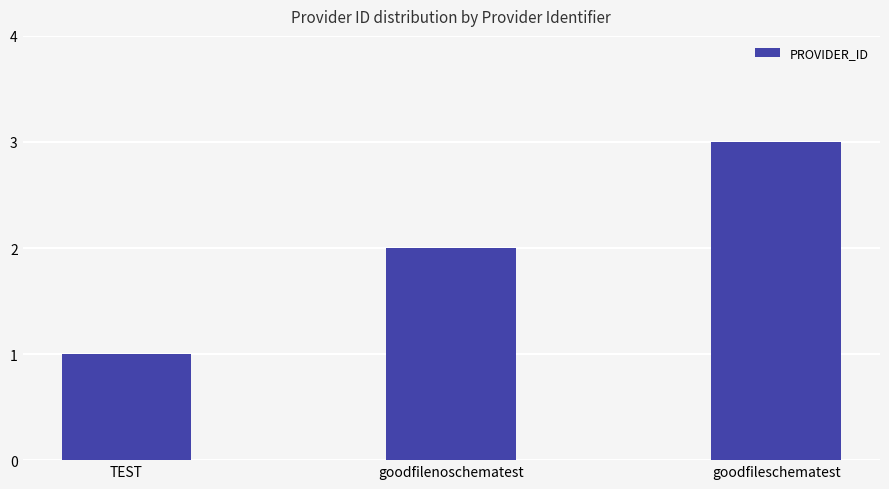

Rank the categories by value from lowest to highest.

TEST, goodfilenoschematest, goodfileschematest